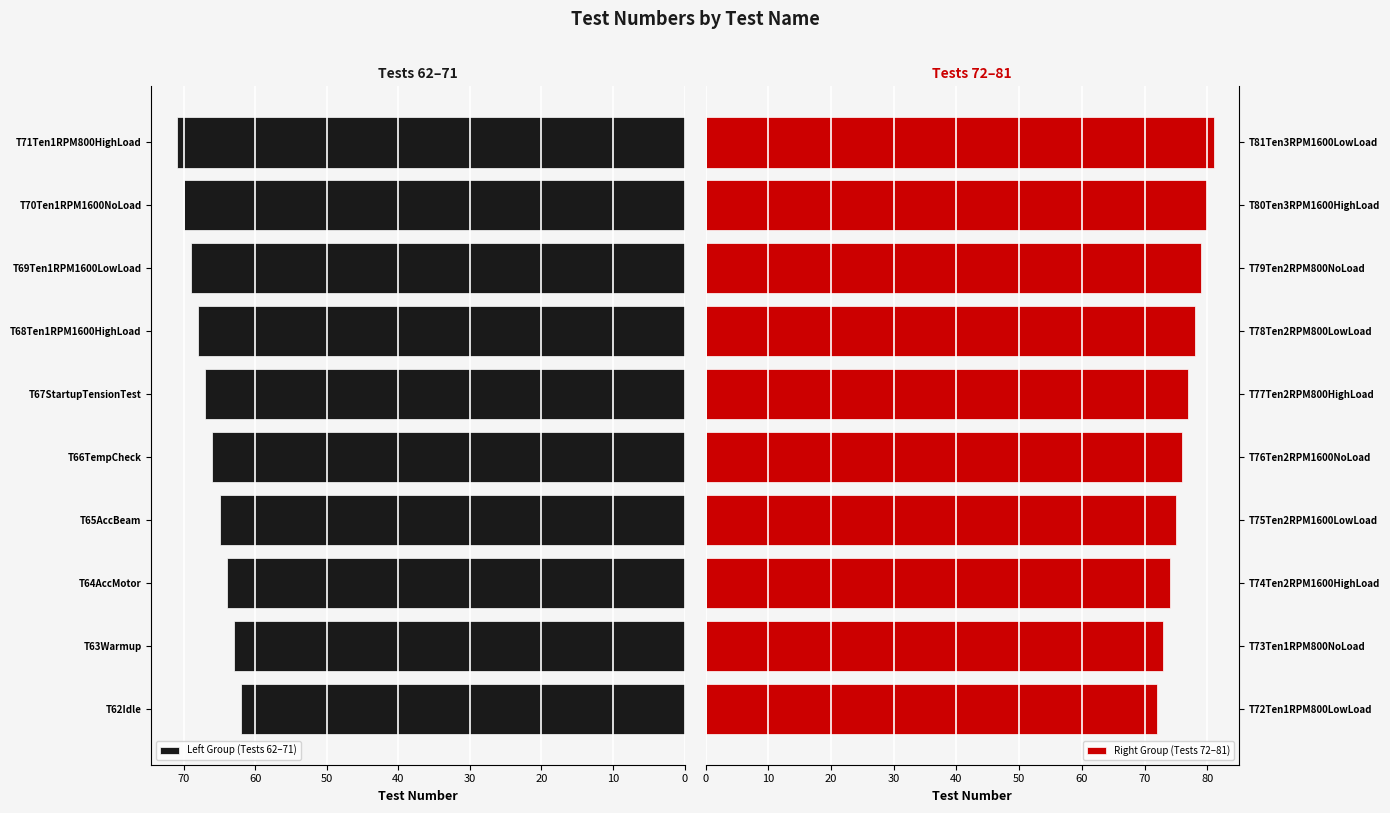

What is the difference between the Right Group (Tests 72–81) values at T81Ten3RPM1600LowLoad and T75Ten2RPM1600LowLoad?

6